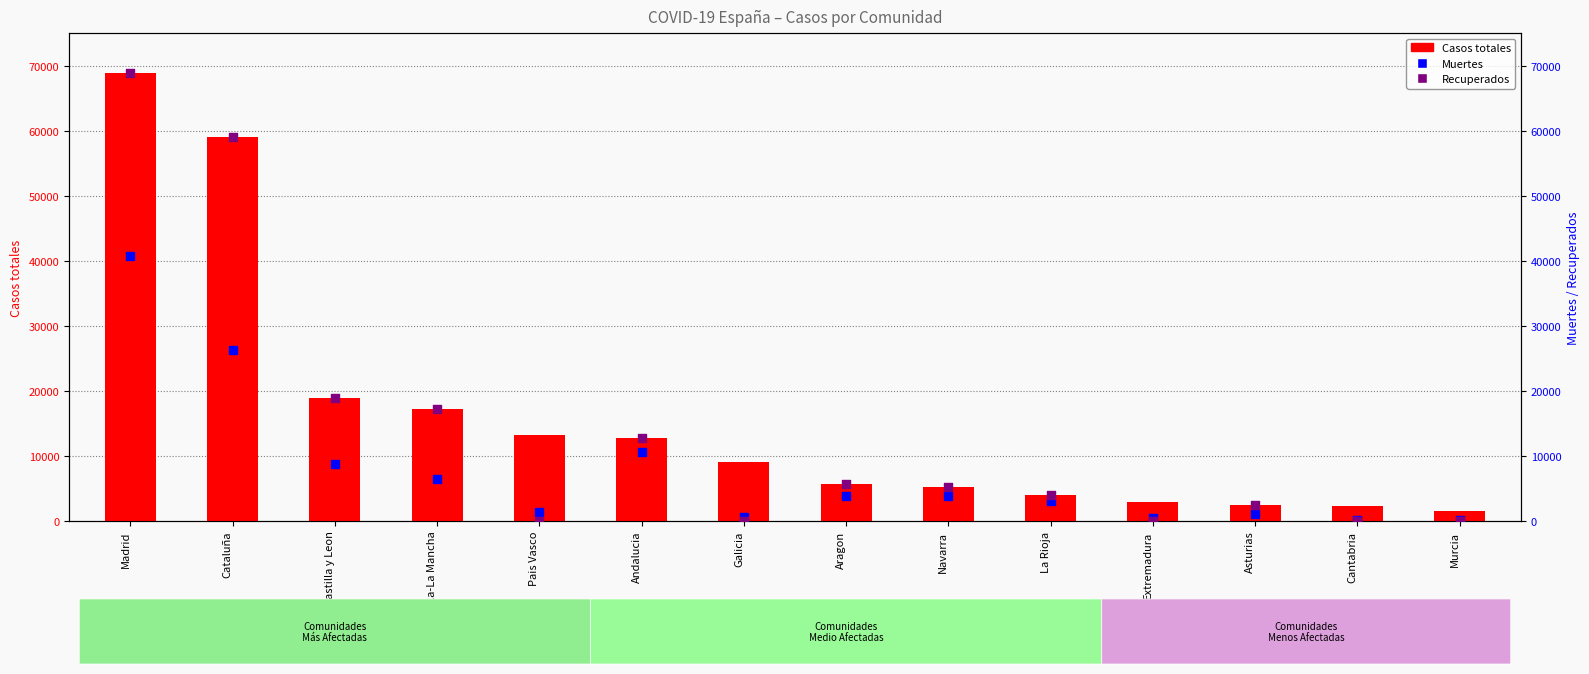

Which series contains the lowest Y value?

Recuperados